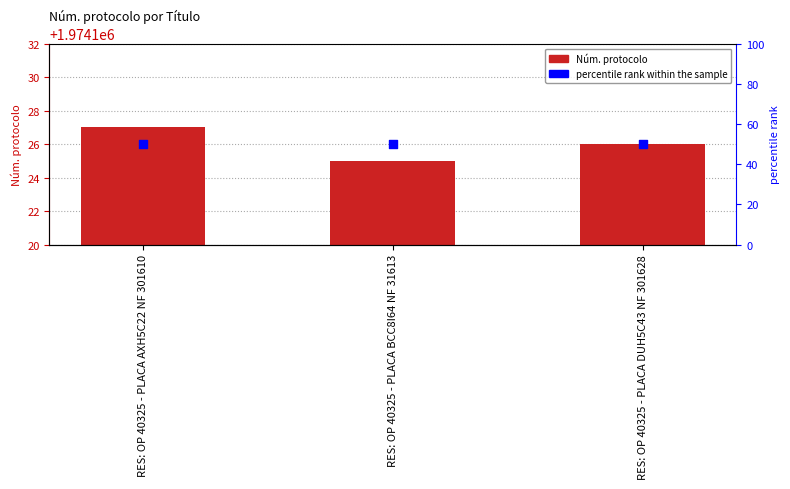

Which series has the largest Y range (max minus min)?

Núm. protocolo